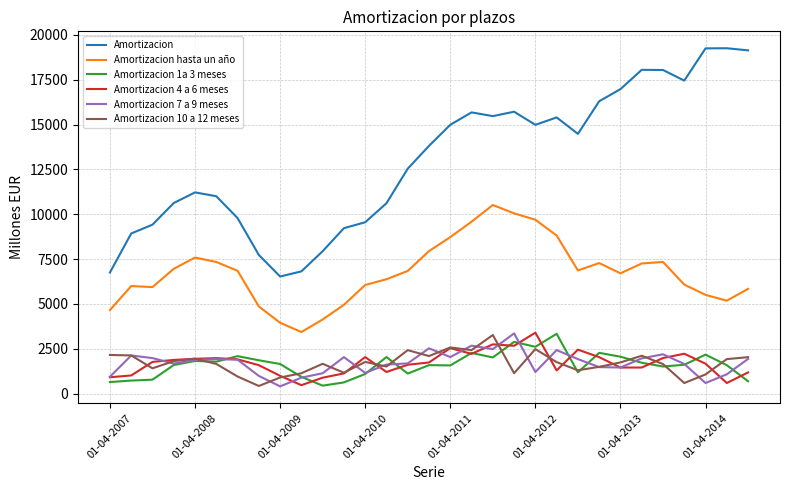

What is the maximum value for Amortizacion hasta un año?

10518